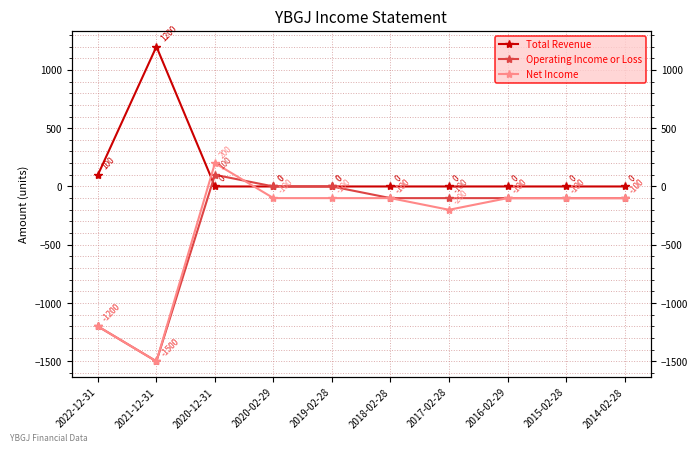

Reading left to right, transcribe all the data shown in this chart.

Total Revenue: 2022-12-31=100	2021-12-31=1200	2020-12-31=0	2020-02-29=0	2019-02-28=0	2018-02-28=0	2017-02-28=0	2016-02-29=0	2015-02-28=0	2014-02-28=0
Operating Income or Loss: 2022-12-31=-1200	2021-12-31=-1500	2020-12-31=100	2020-02-29=0	2019-02-28=0	2018-02-28=-100	2017-02-28=-100	2016-02-29=-100	2015-02-28=-100	2014-02-28=-100
Net Income: 2022-12-31=-1200	2021-12-31=-1500	2020-12-31=200	2020-02-29=-100	2019-02-28=-100	2018-02-28=-100	2017-02-28=-200	2016-02-29=-100	2015-02-28=-100	2014-02-28=-100